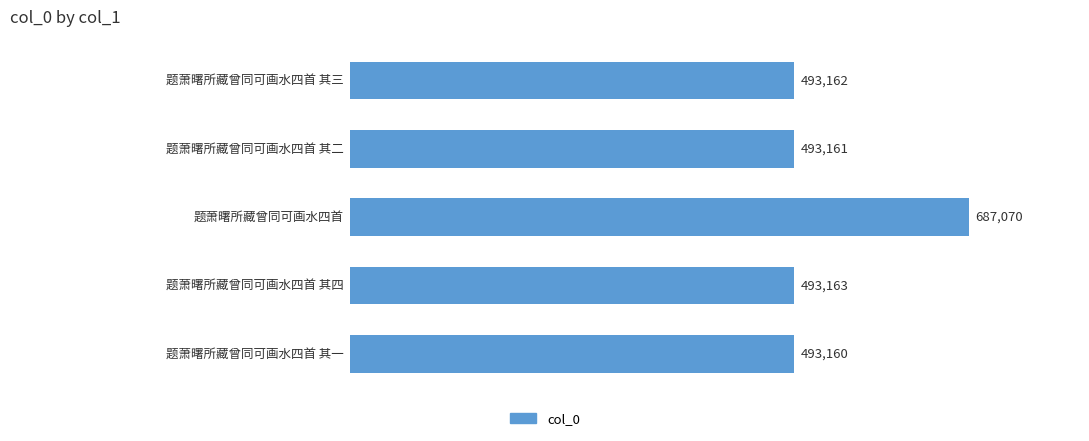

What is the sum of all values?

2659716